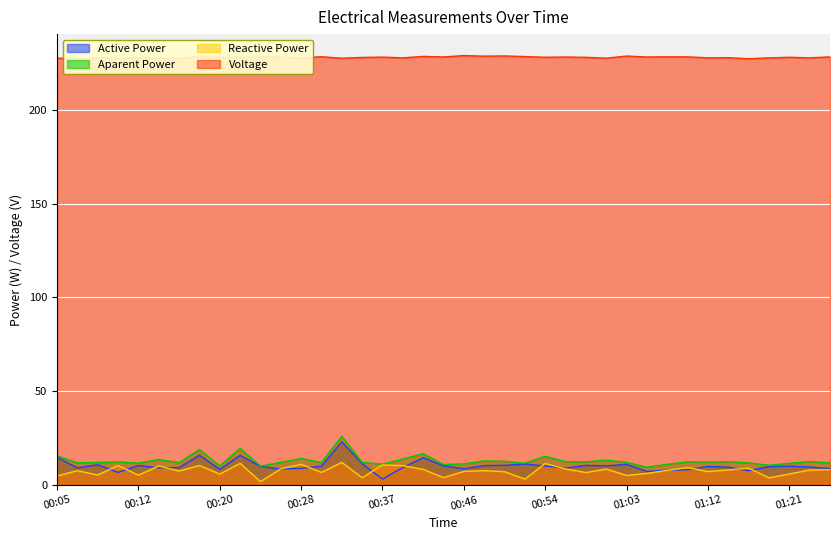

What is the highest value of the Aparent Power series?

25.9